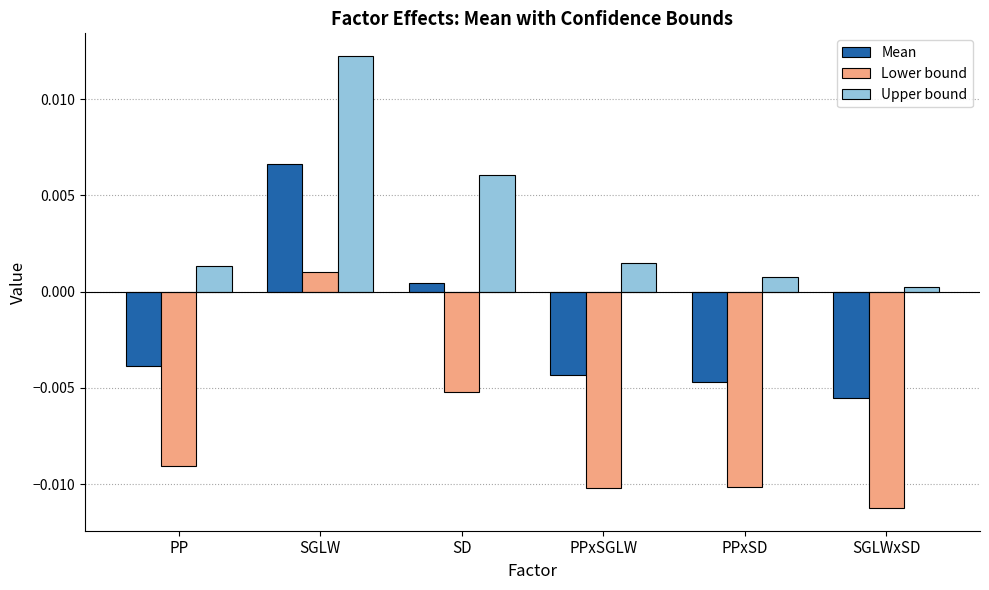

Is the value of Lower bound at PPxSD greater than the value of Mean at PPxSGLW?

No